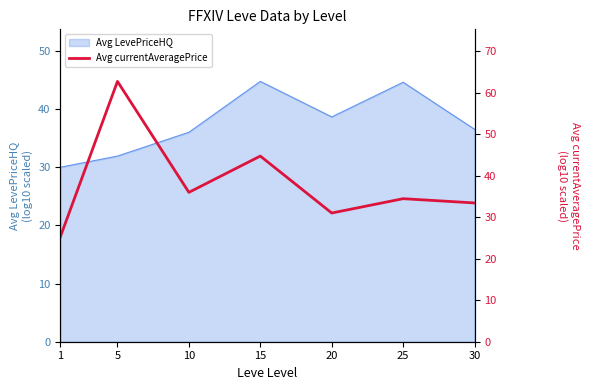

What is the minimum value shown in the chart?

25.3